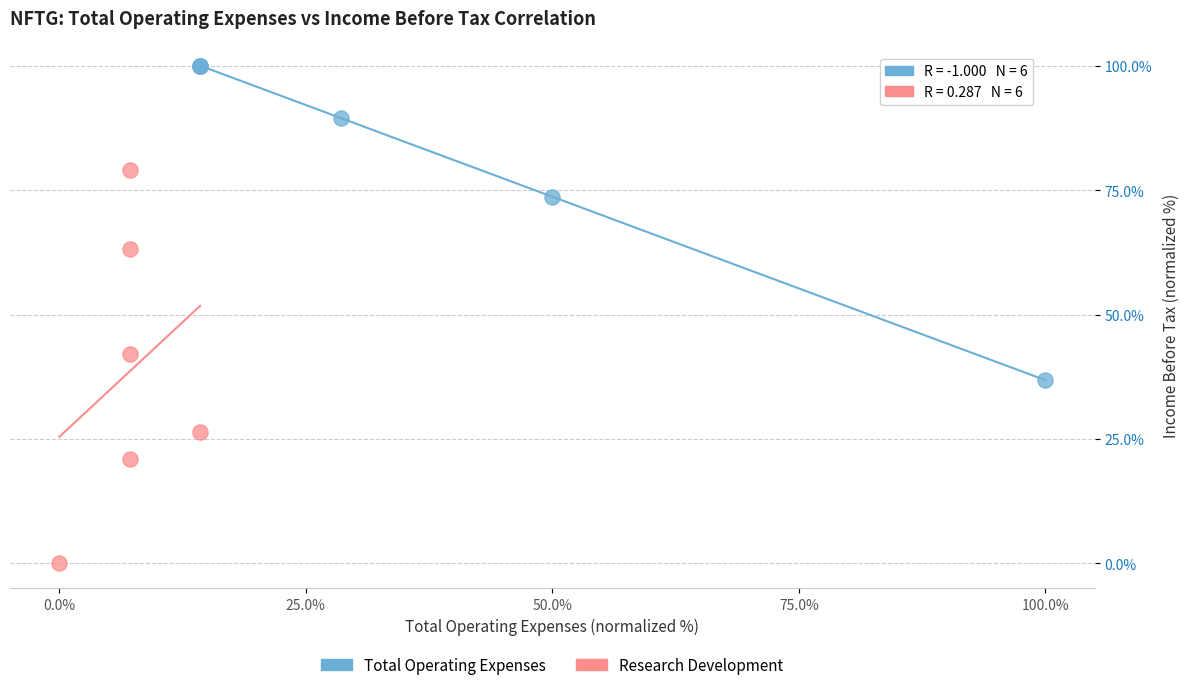

Which series reaches the maximum Y coordinate?

Total Operating Expenses